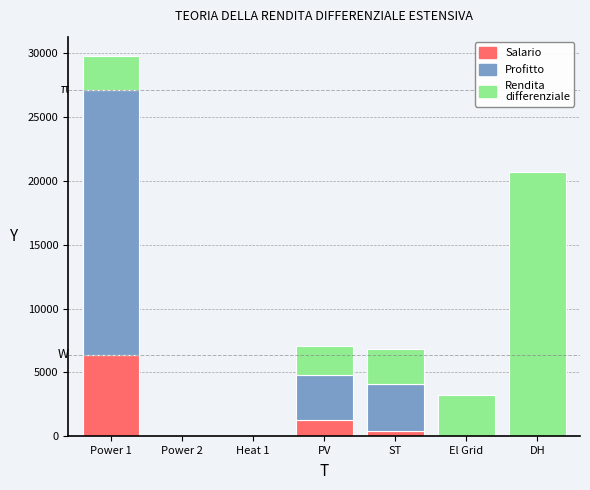

At which category is the sum across all series the highest?

Power 1